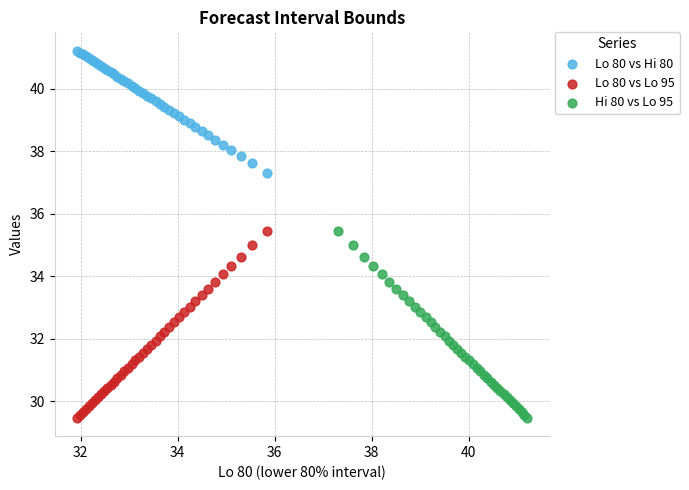

Which series reaches the maximum Y coordinate?

Lo 80 vs Hi 80